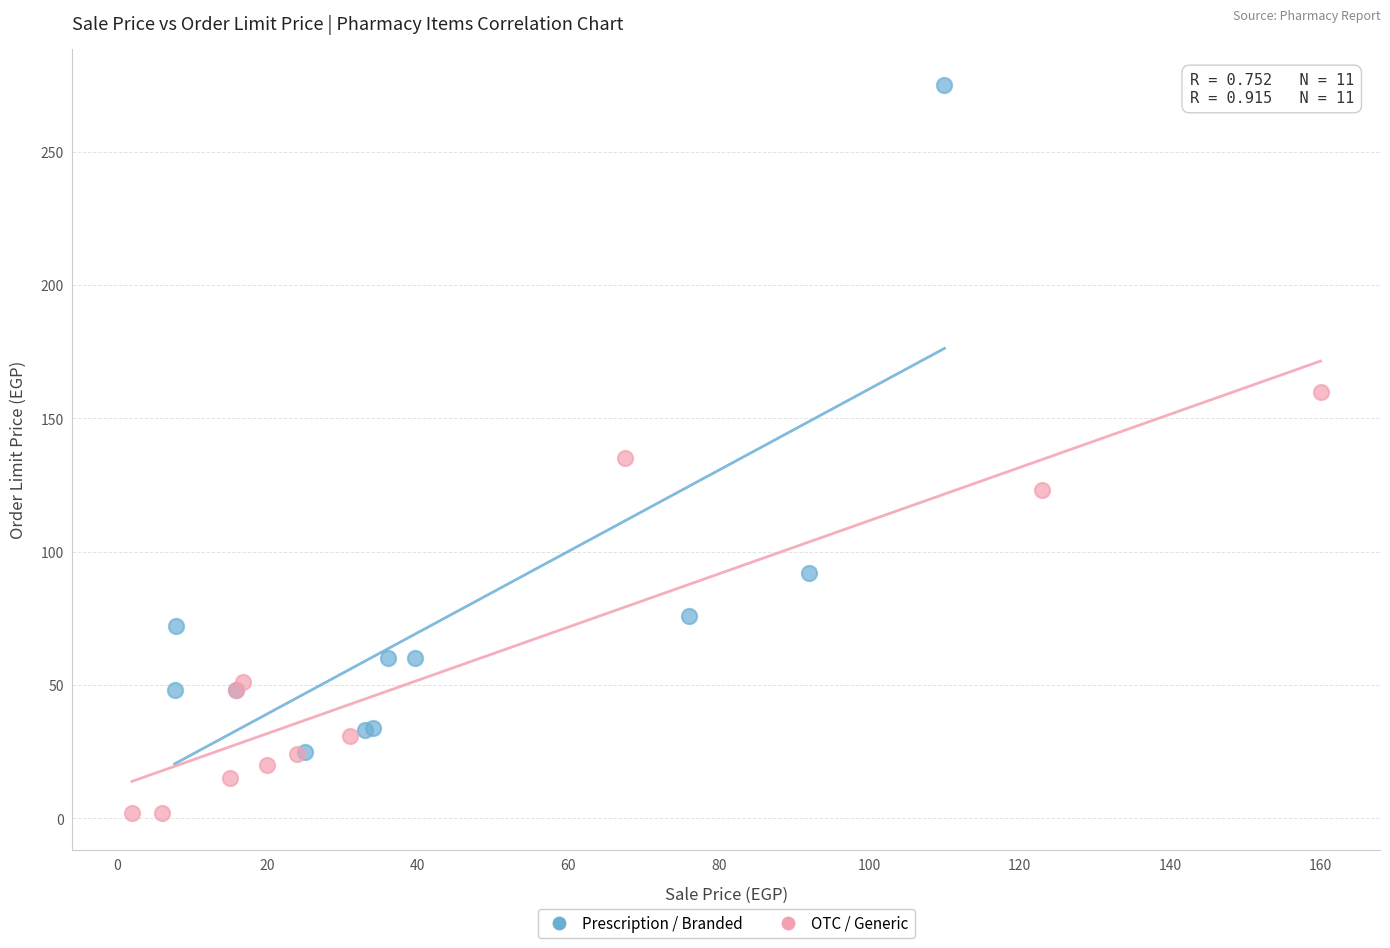

Which series has the largest Y range (max minus min)?

Prescription / Branded